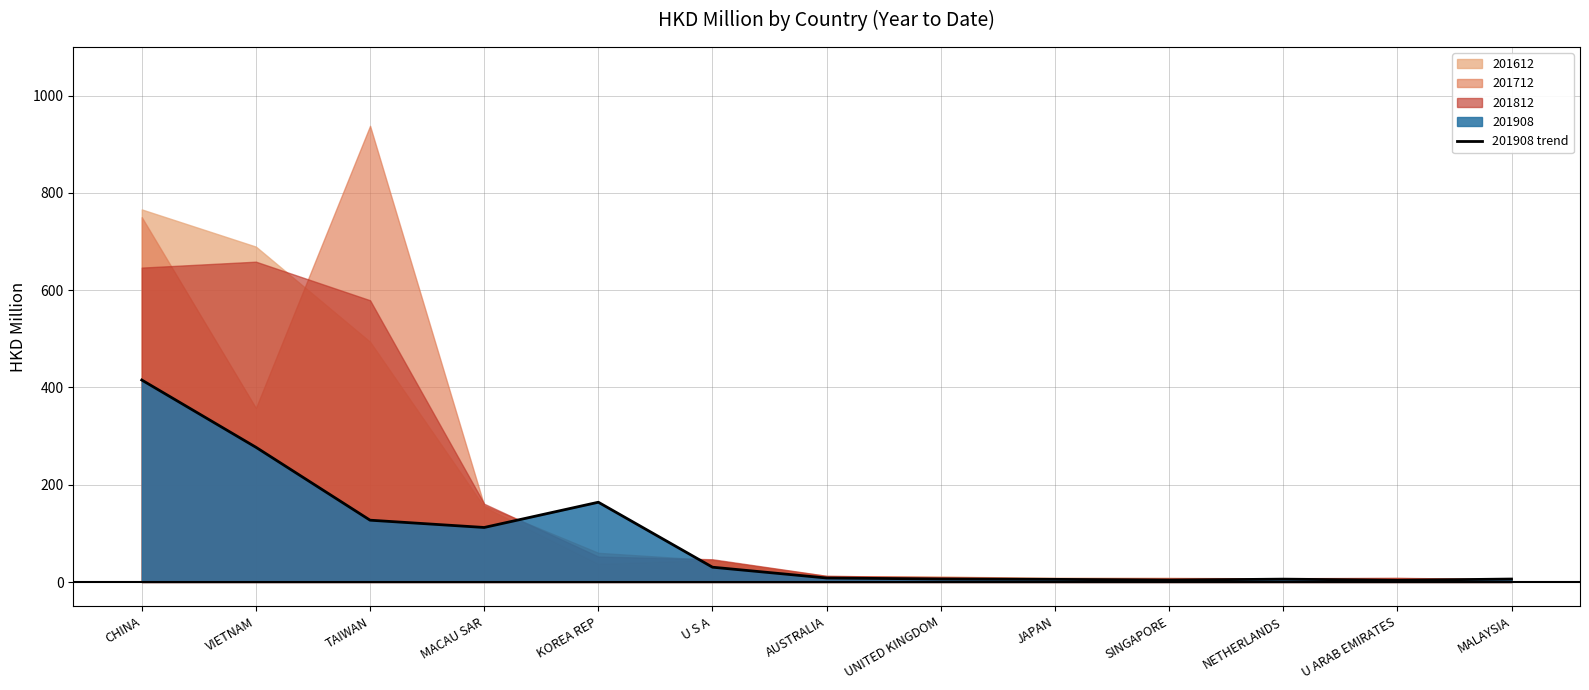

What is the maximum value for 201908 trend?

415.3